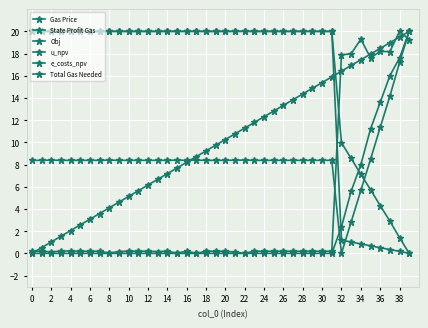

Count the number of categories in the chart.

40